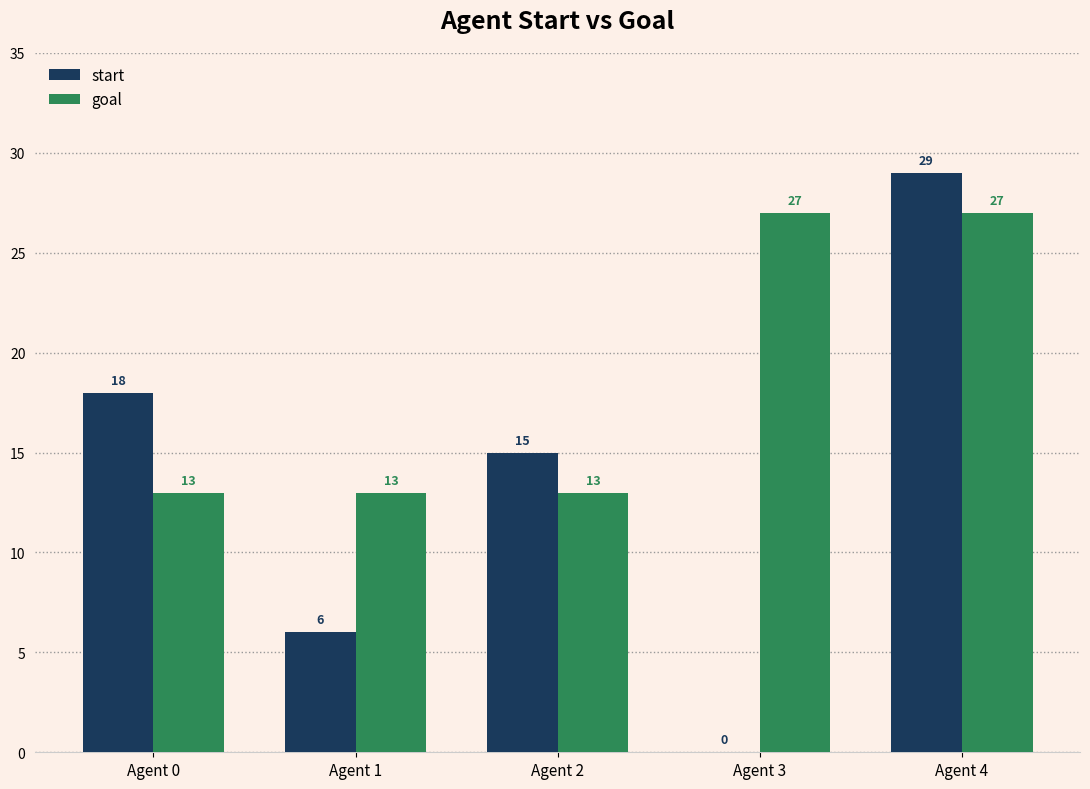

Is the value of goal at Agent 3 greater than the value of start at Agent 0?

Yes